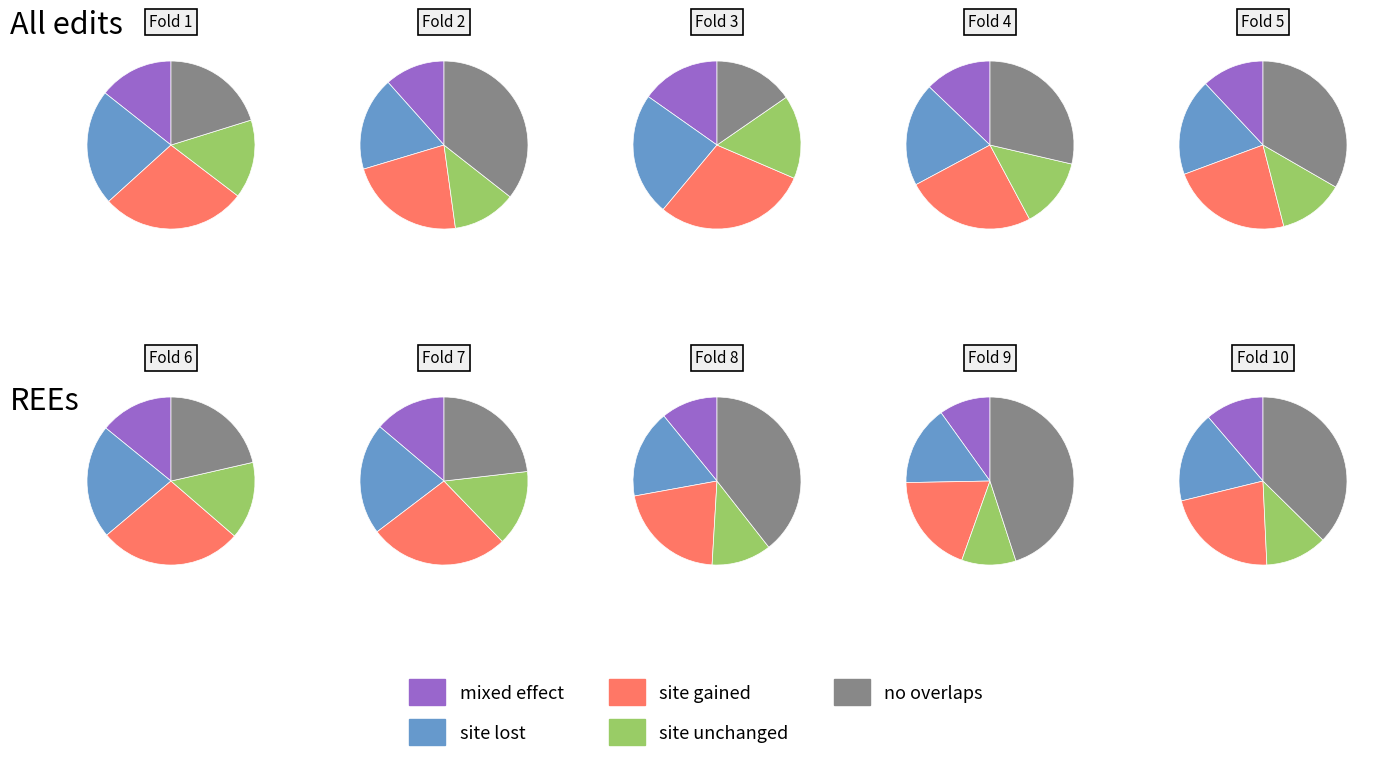

What is the change in value from Fold 4 to Fold 7?

+0.1